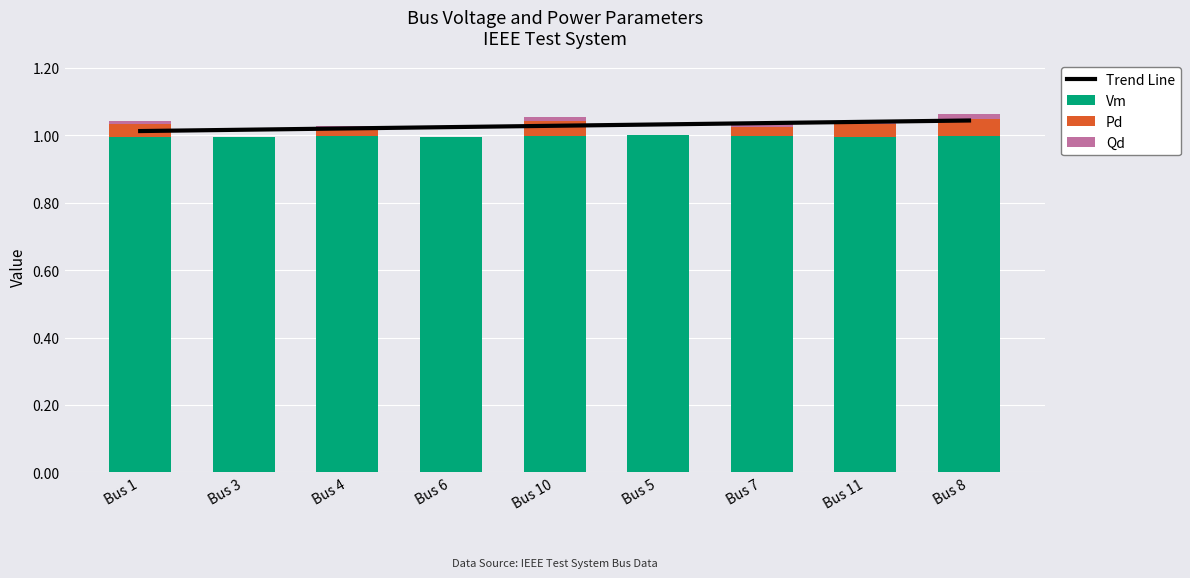

At which label does Vm reach its peak?

Bus 5